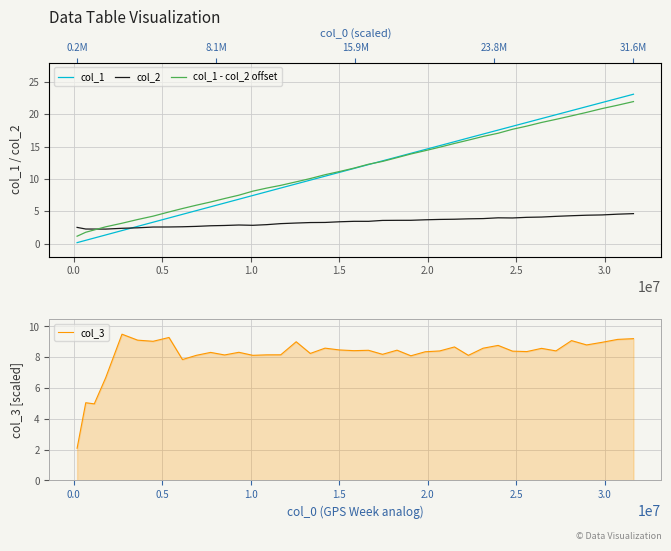

What is the highest value of the col_3 series?

9.5